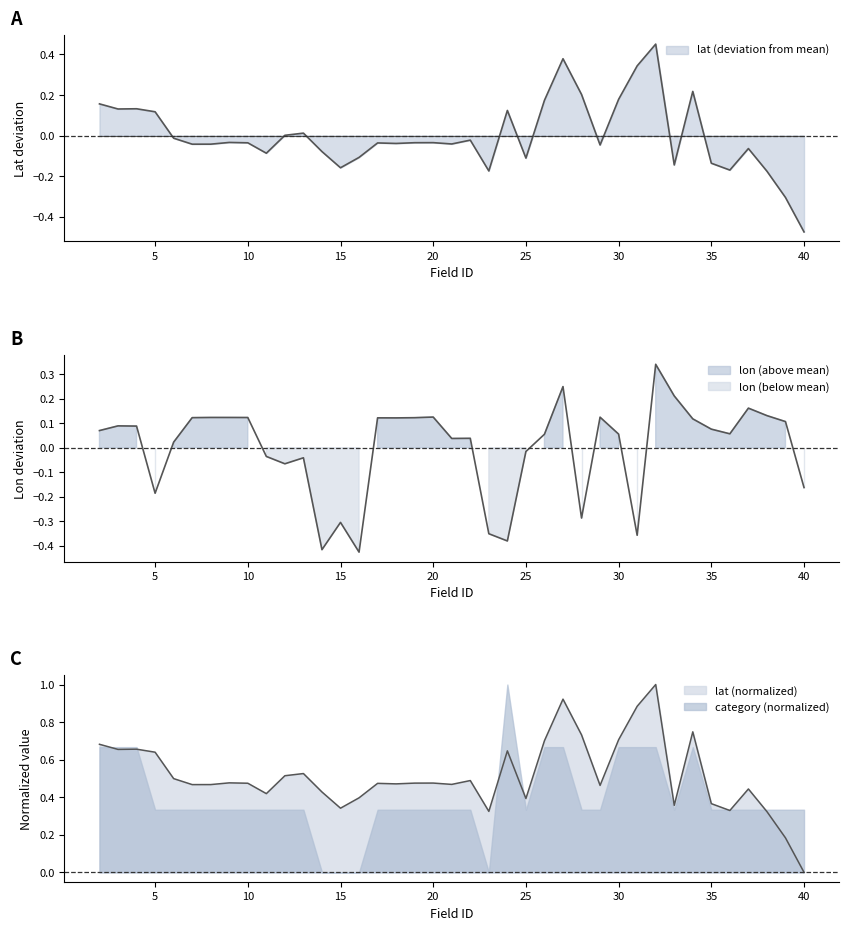

Count the number of data series in this chart.

2